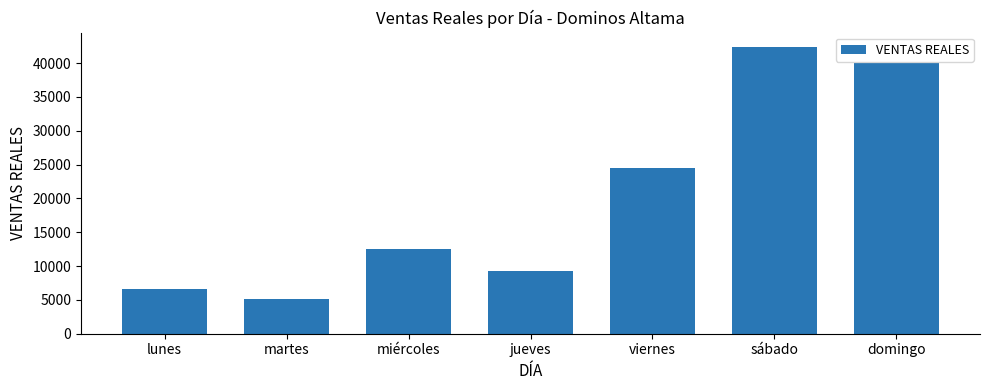

What is the change in value from lunes to jueves?

+2660.0